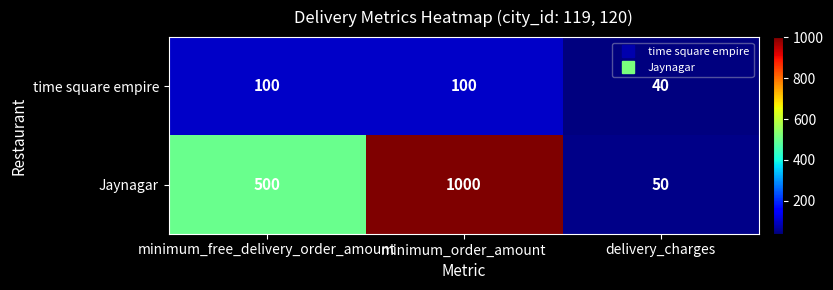

At which label does time square empire reach its minimum?

delivery_charges